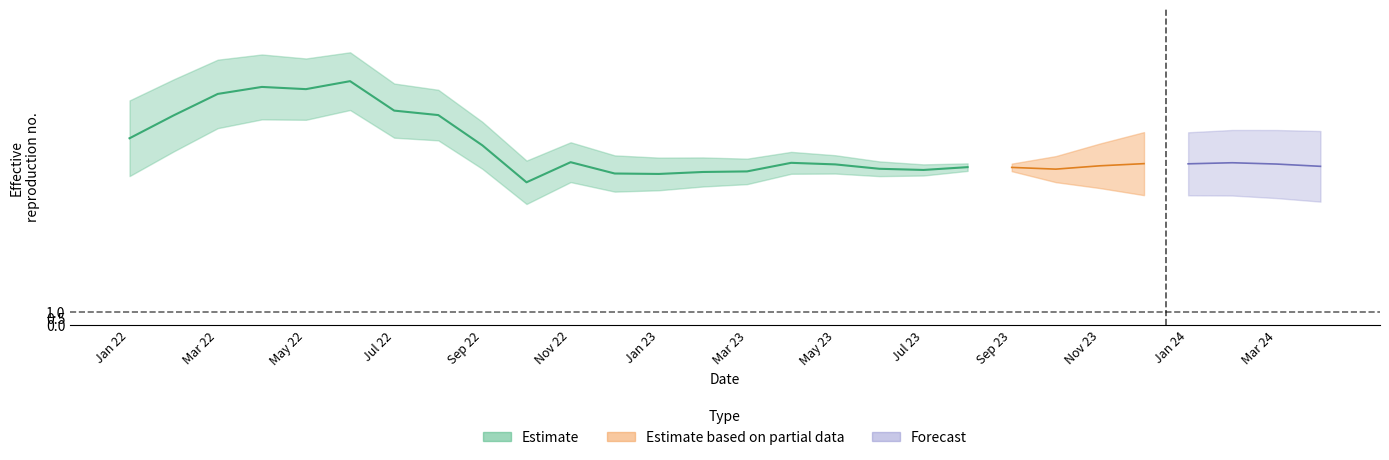

How many categories are shown in the chart?

20